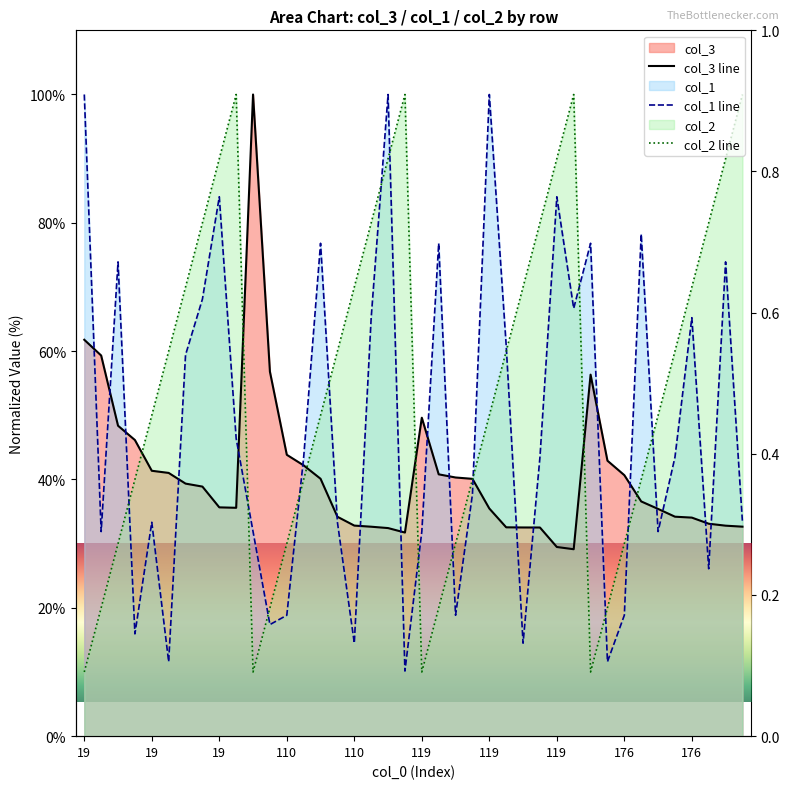

Between 19 and 110, which is larger?

19